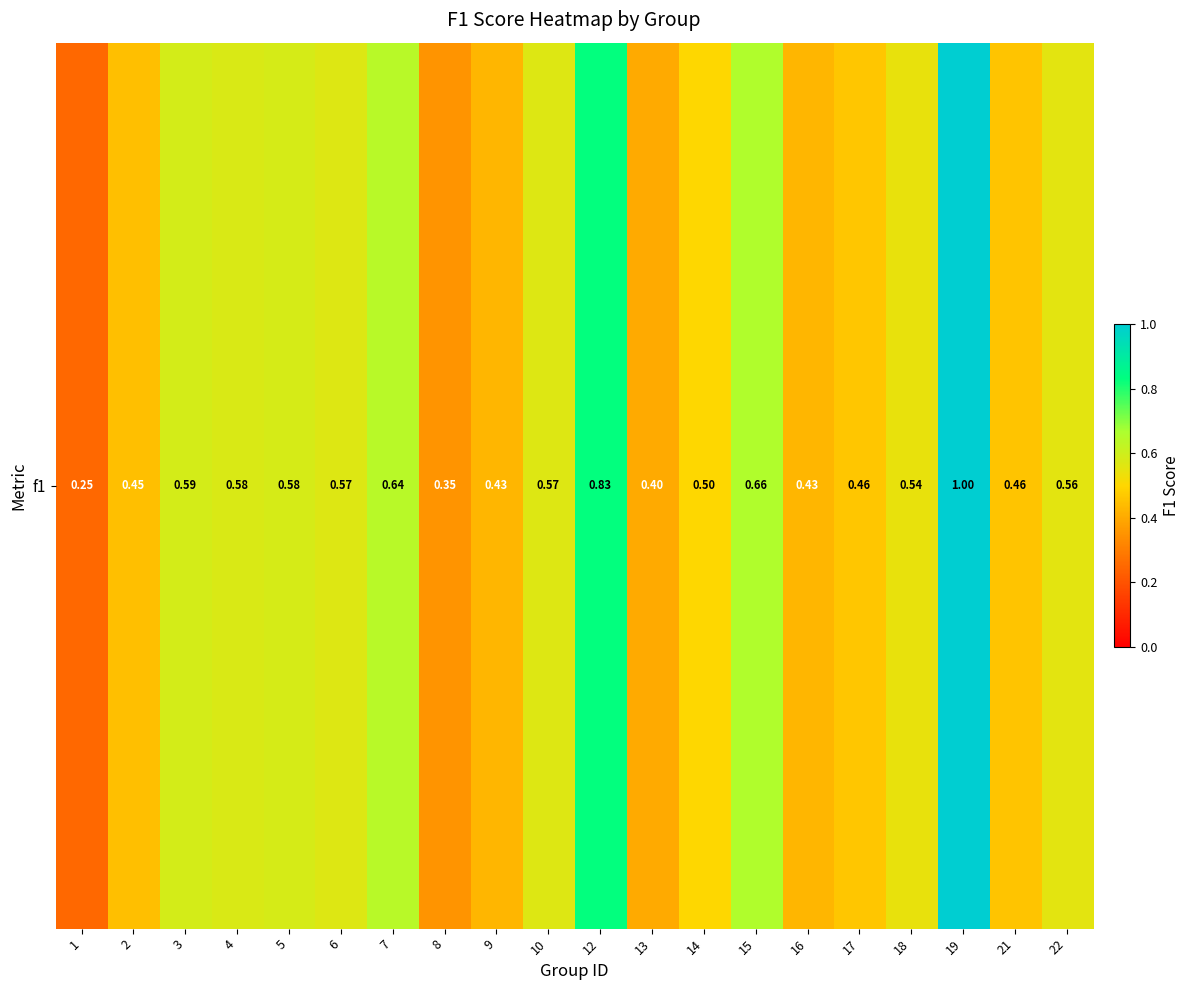

Which label corresponds to the largest value in the chart?

19